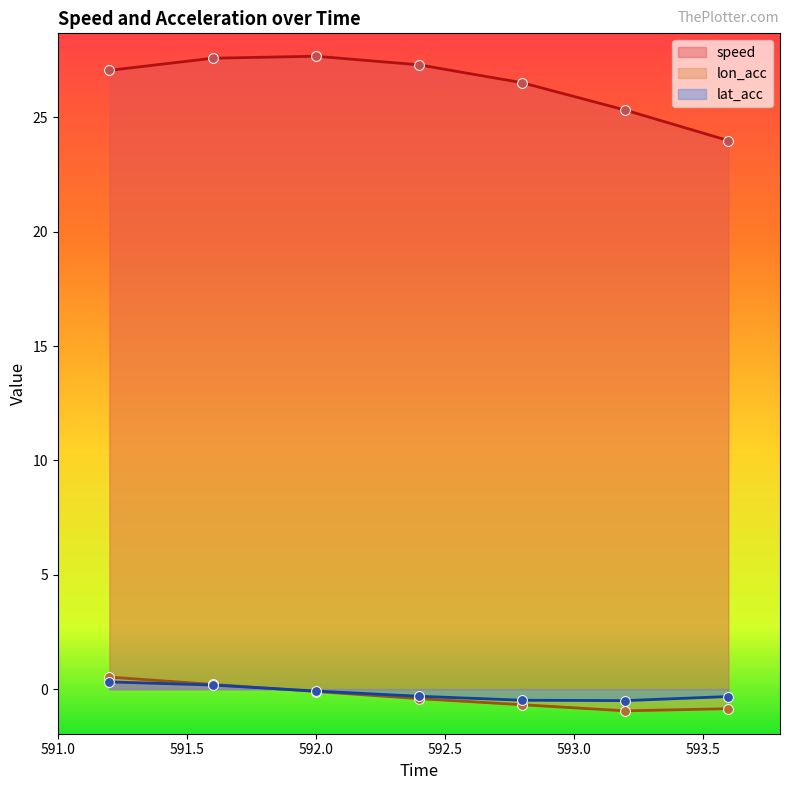

Which series contains the lowest Y value?

lon_acc